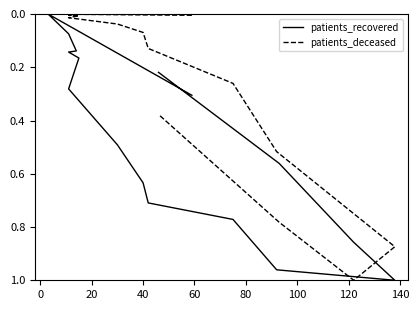

In patients_recovered, how many points are higher than both neighbors (excluding endpoints)?

1